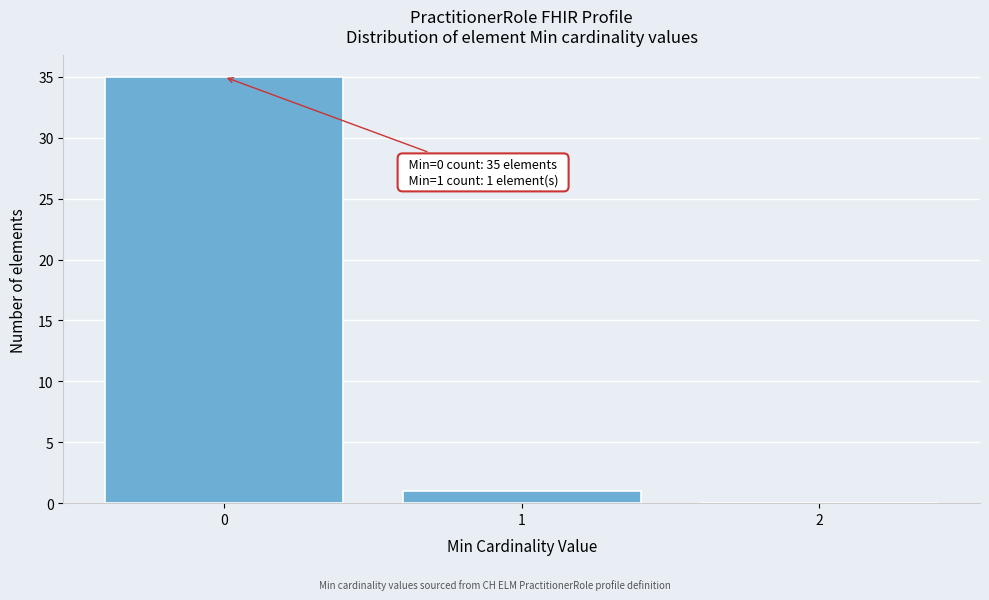

Reading left to right, extract all data points from this chart.

0=35	1=1	2=0